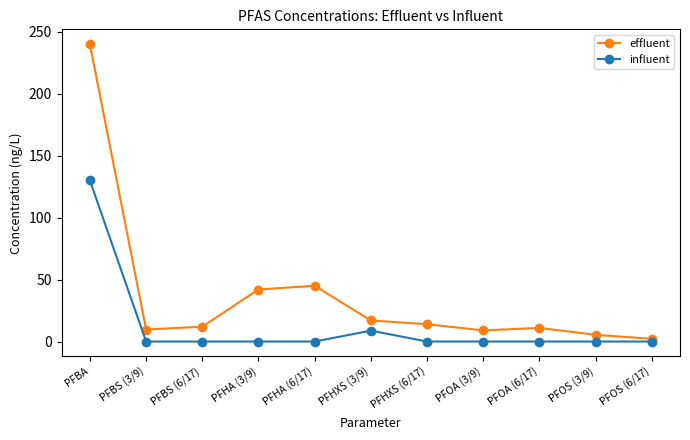

Which series has the largest total across all categories?

effluent